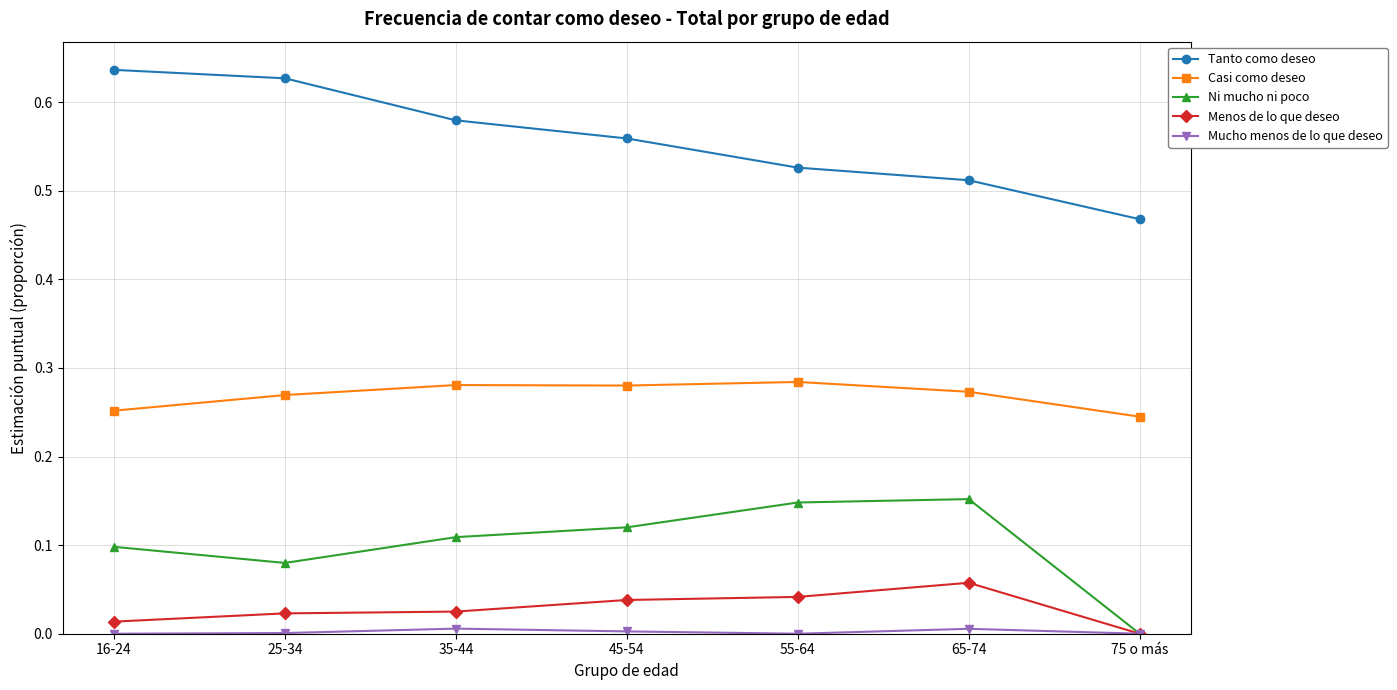

True or false: Casi como deseo has a value of 0.1 at 75 o más.

False